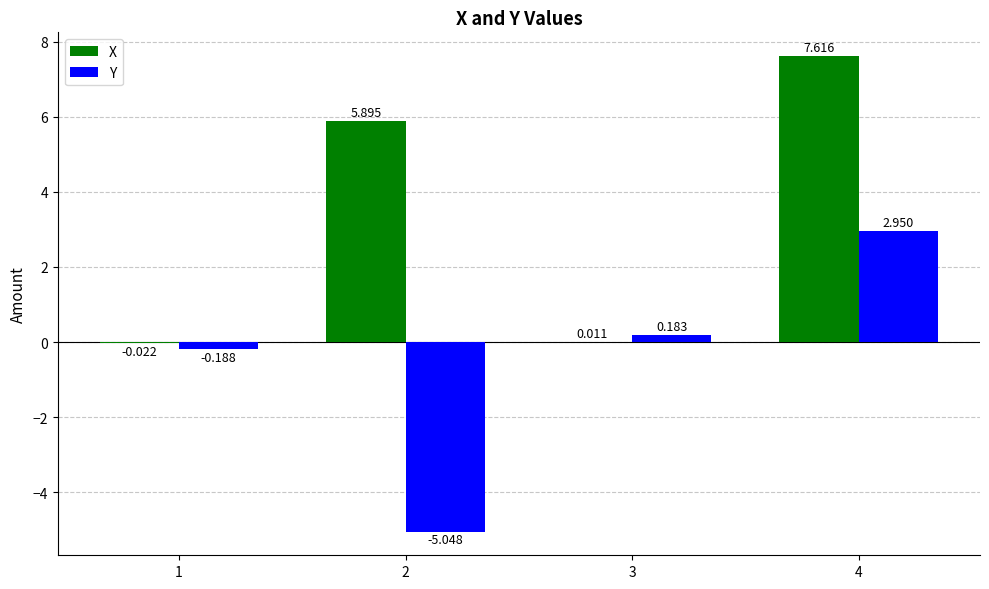

Is the value of X at 2 greater than the value of Y at 4?

Yes